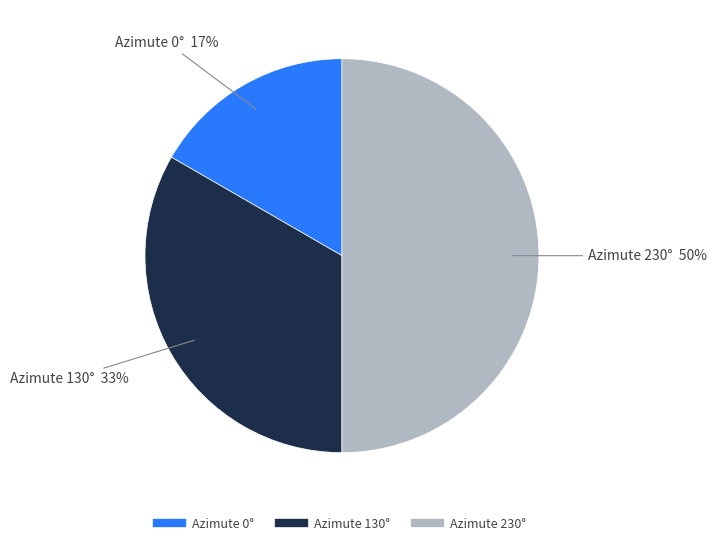

To the nearest percent, what is the average slice percentage?

33%